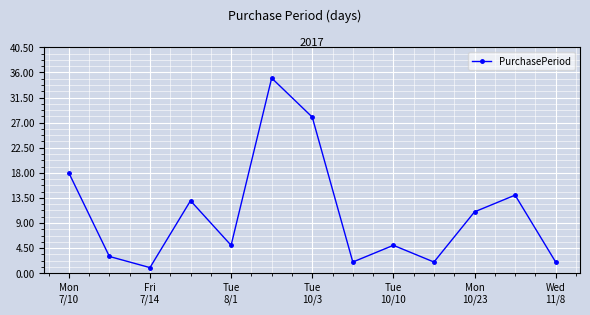

What is the average value?

11